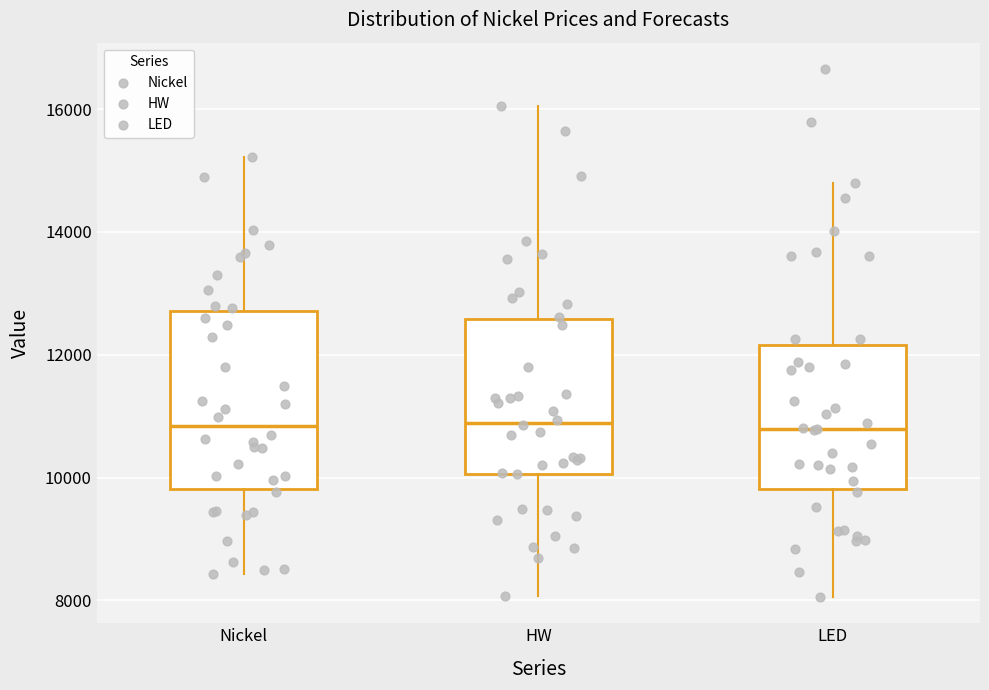

Reading left to right, read every box against the y-axis: the position of its median line, the range the box covers, and the ends of its whiskers. The values are not printed on the chart, so give them approximately, as read against the axis.

Nickel: median 10800, box 9800 to 12800, whiskers 8400 to 15200
HW: median 10800, box 10000 to 12600, whiskers 8000 to 16000
LED: median 10800, box 9800 to 12200, whiskers 8000 to 14800